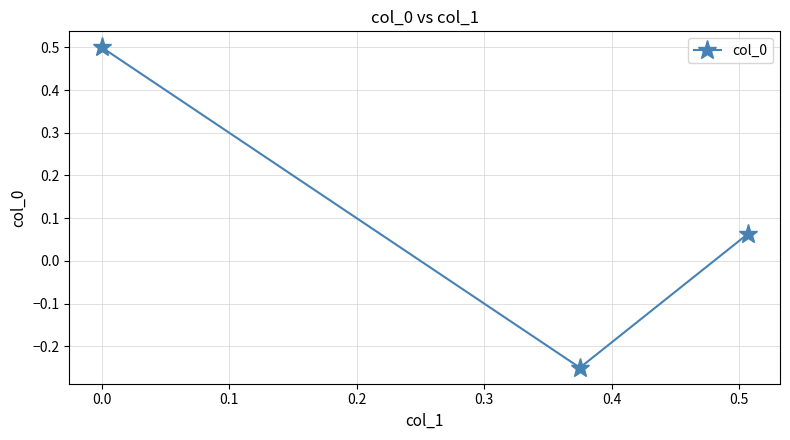

What is the greatest value displayed?

0.5